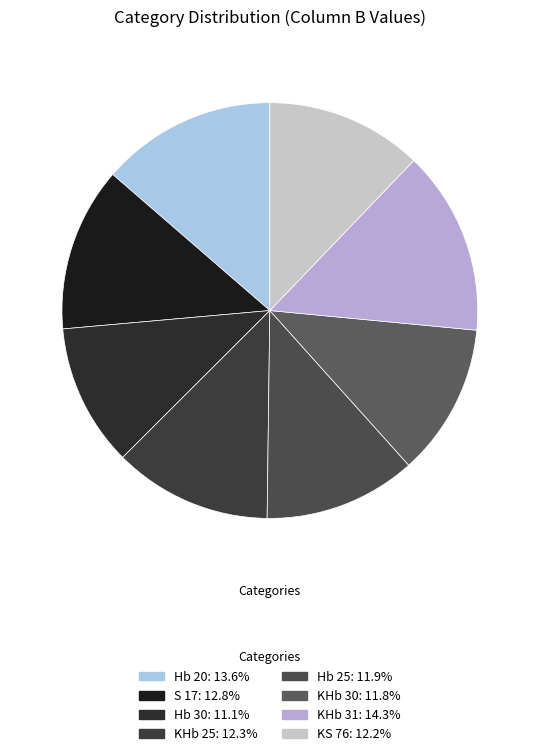

To the nearest percent, what percentage of the pie is KHb 25?

12%